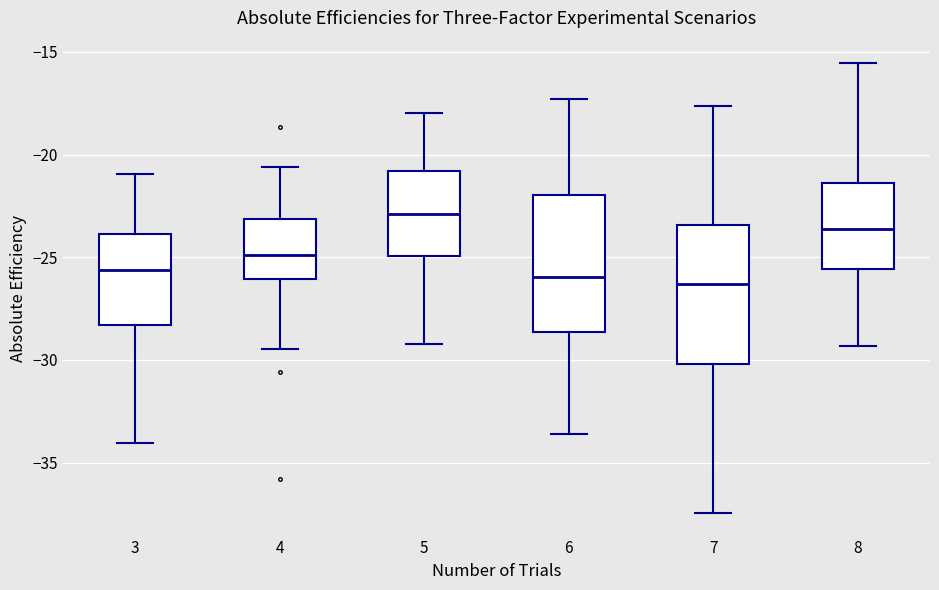

Reading left to right, transcribe this box plot: for each box, give where its median line is, the range the box spans, and where its two whiskers end, as read against the y-axis. The values are not printed on the chart, so give them approximately, as read against the axis.

3: median -25.5, box -28.5 to -24.0, whiskers -34.0 to -21.0
4: median -25.0, box -26.0 to -23.0, whiskers -29.5 to -20.5
5: median -23.0, box -25.0 to -21.0, whiskers -29.0 to -18.0
6: median -26.0, box -28.5 to -22.0, whiskers -33.5 to -17.5
7: median -26.5, box -30.0 to -23.5, whiskers -37.5 to -17.5
8: median -23.5, box -25.5 to -21.5, whiskers -29.5 to -15.5